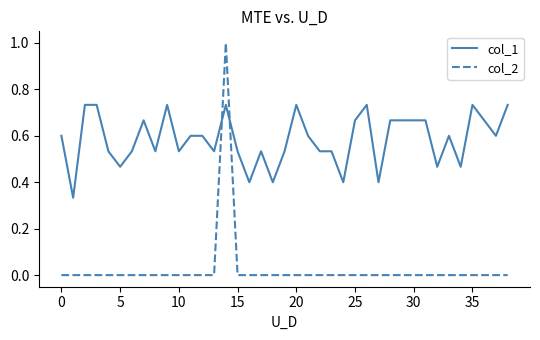

True or false: col_1 and col_2 cross at least once.

True